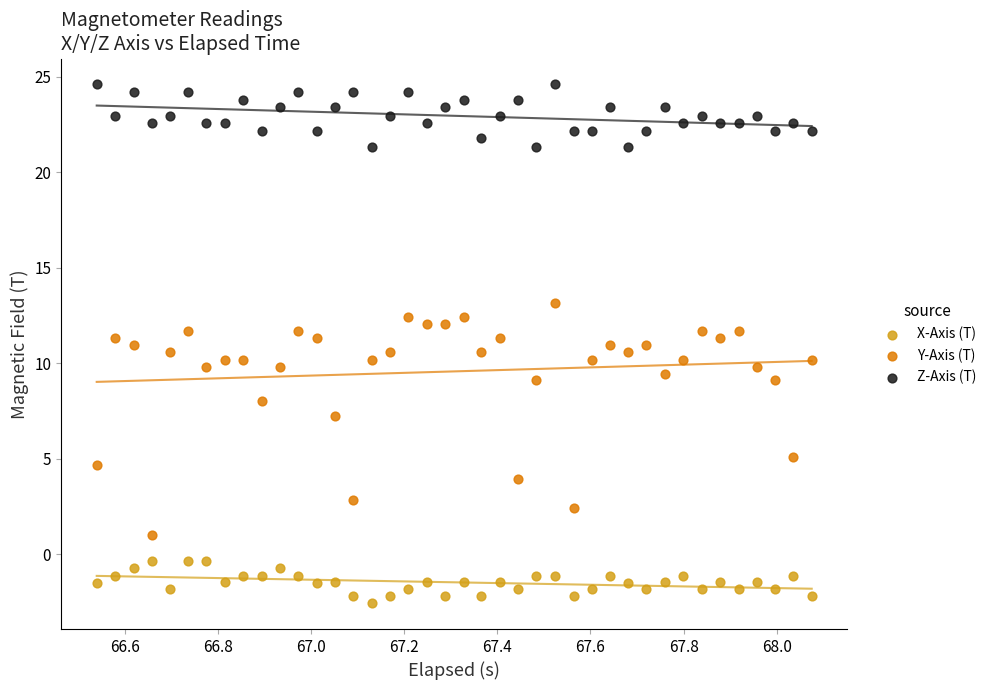

Across all data points, what is the range of Y values (max minus min)?

27.2